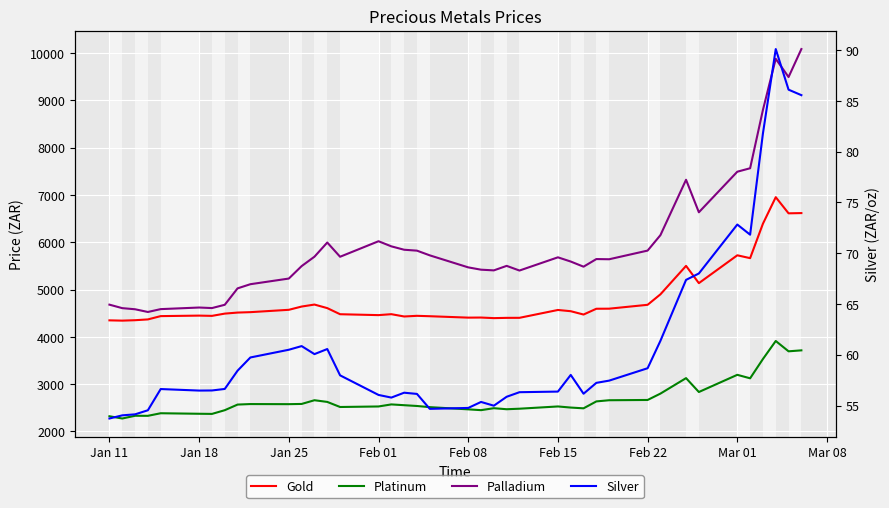

What is the minimum value shown in the chart?

53.7